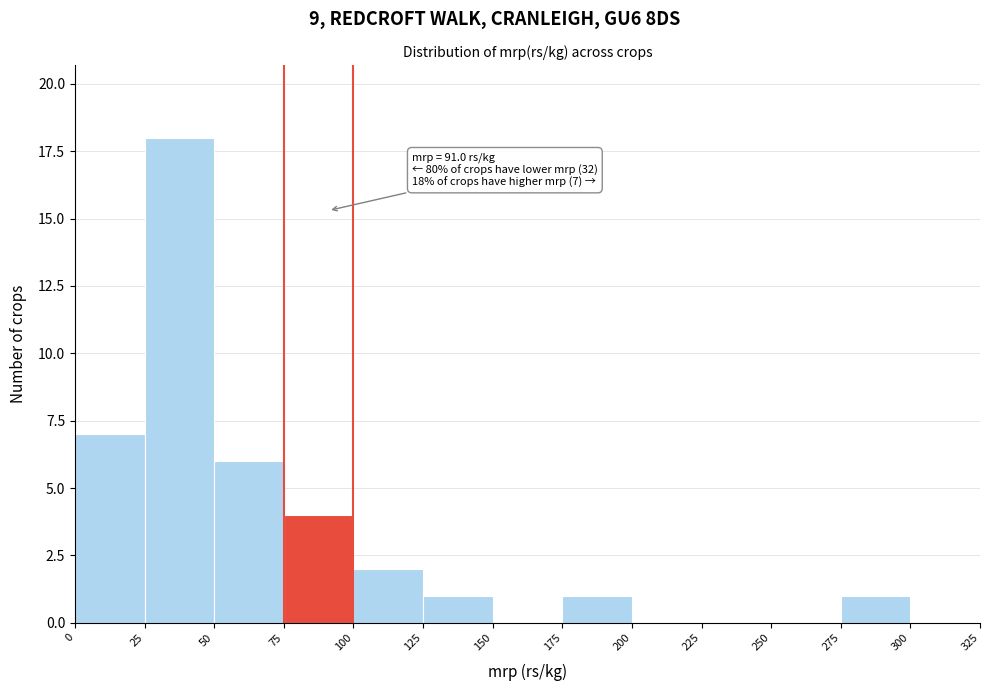

Which range on the x-axis has the tallest bar?

25 to 50